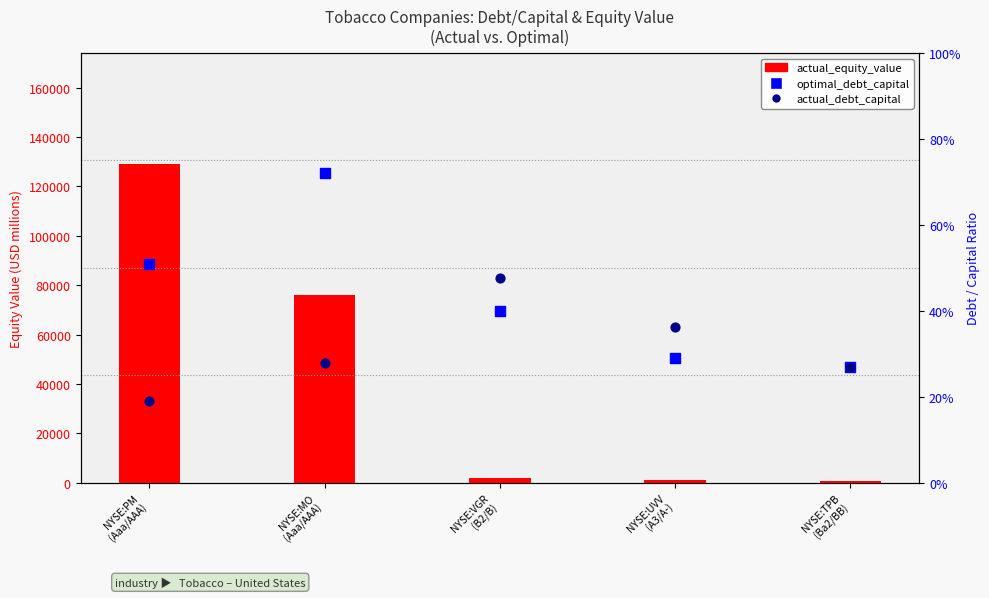

At which category is the sum across all series the highest?

NYSE:PM
(Aaa/AAA)